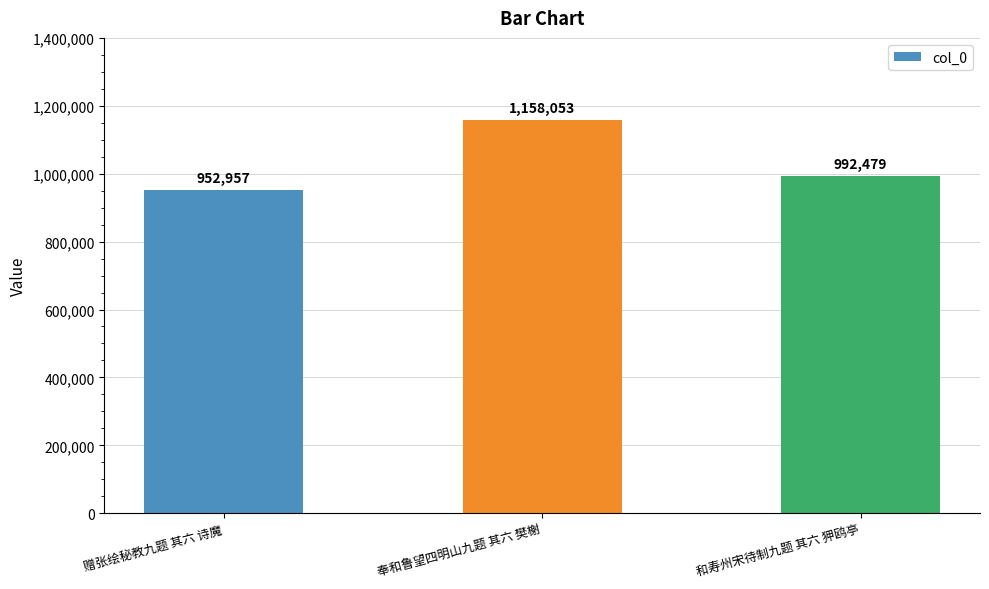

The value at 和寿州宋待制九题 其六 狎鸥亭 is 992479. True or false?

True